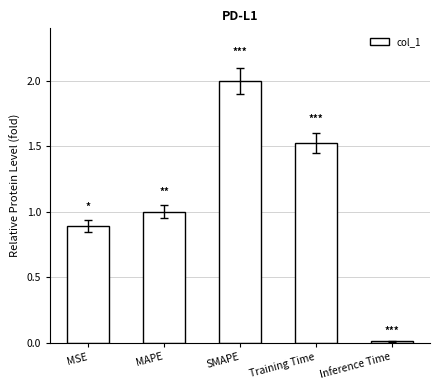

How many categories are shown in the chart?

5